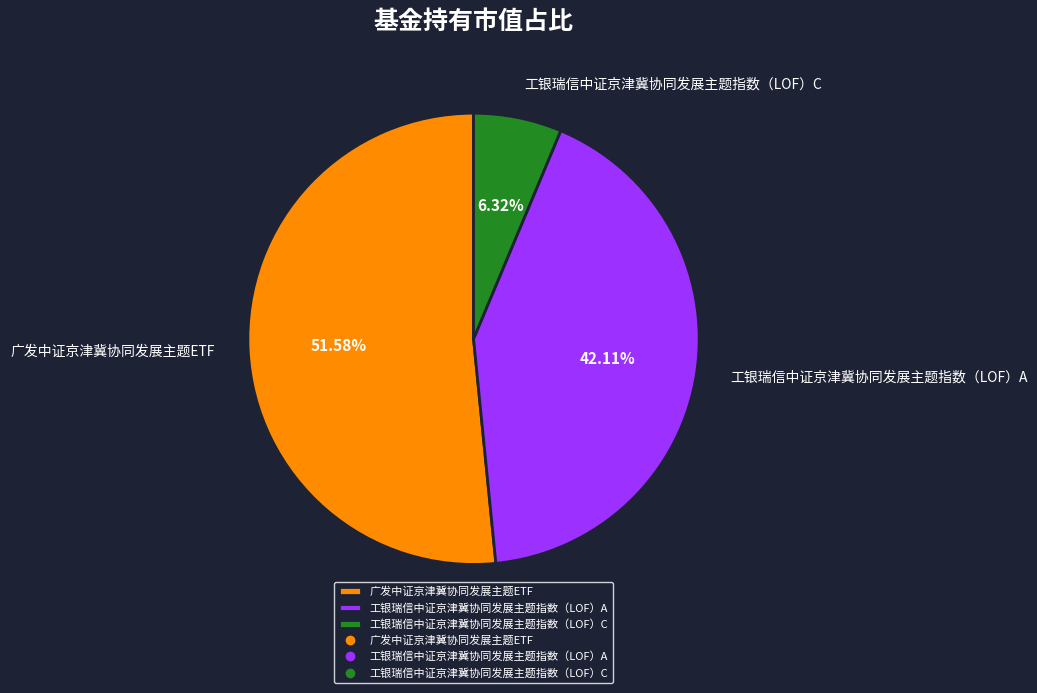

Is there any slice that represents more than half of the pie?

Yes